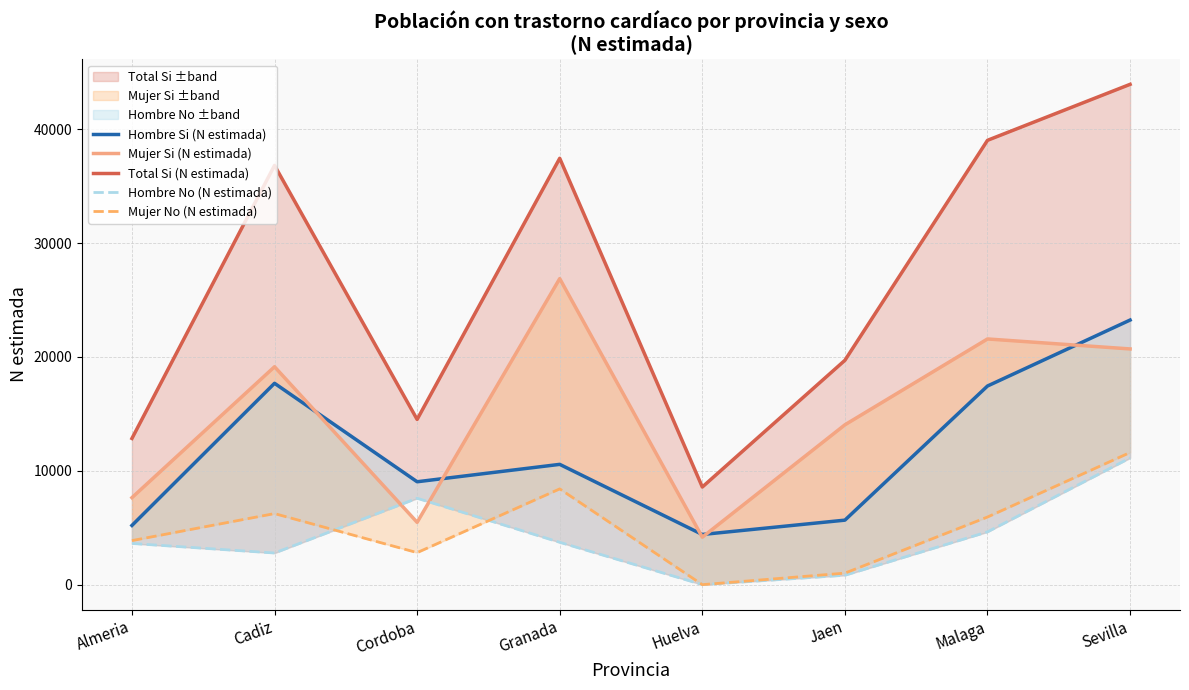

How many intersections are there between Mujer No (N estimada) and Hombre No (N estimada)?

2